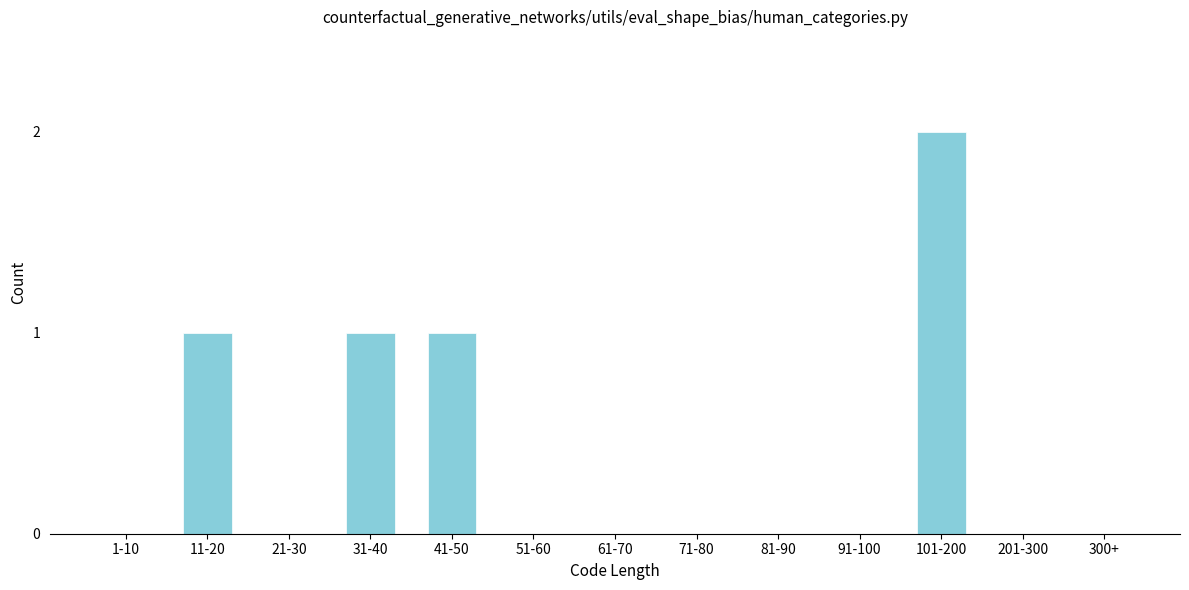

Reading left to right, transcribe all the data shown in this chart.

1-10=0	11-20=1	21-30=0	31-40=1	41-50=1	51-60=0	61-70=0	71-80=0	81-90=0	91-100=0	101-200=2	201-300=0	300+=0